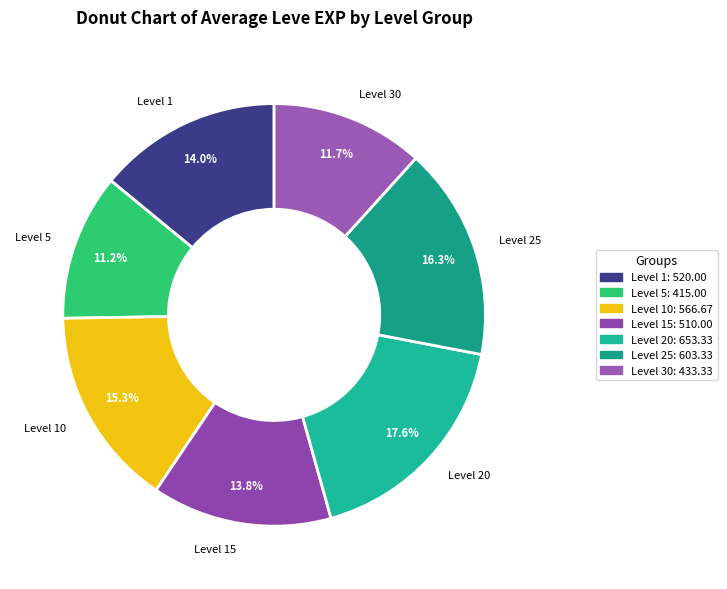

Do Level 20 and Level 30 together represent more than half of the pie?

No